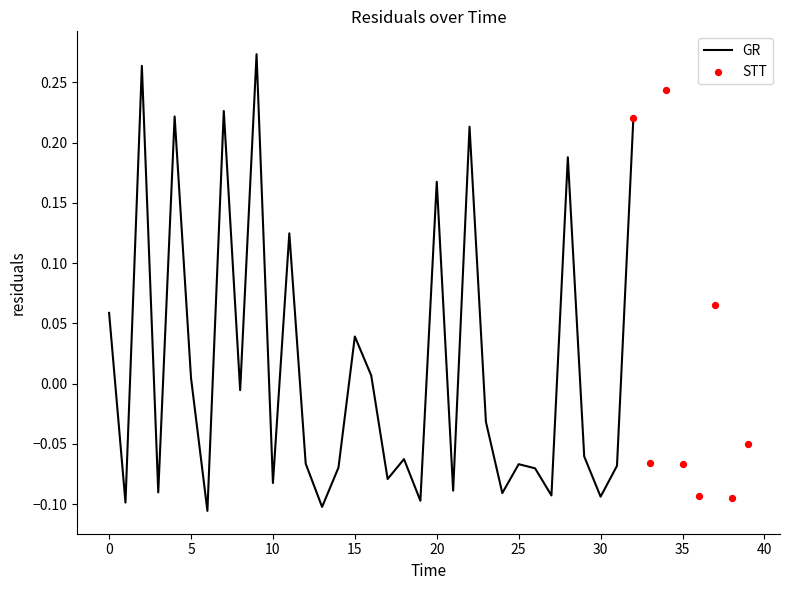

What is the change in value from 0.0 to 11.0?

+0.1